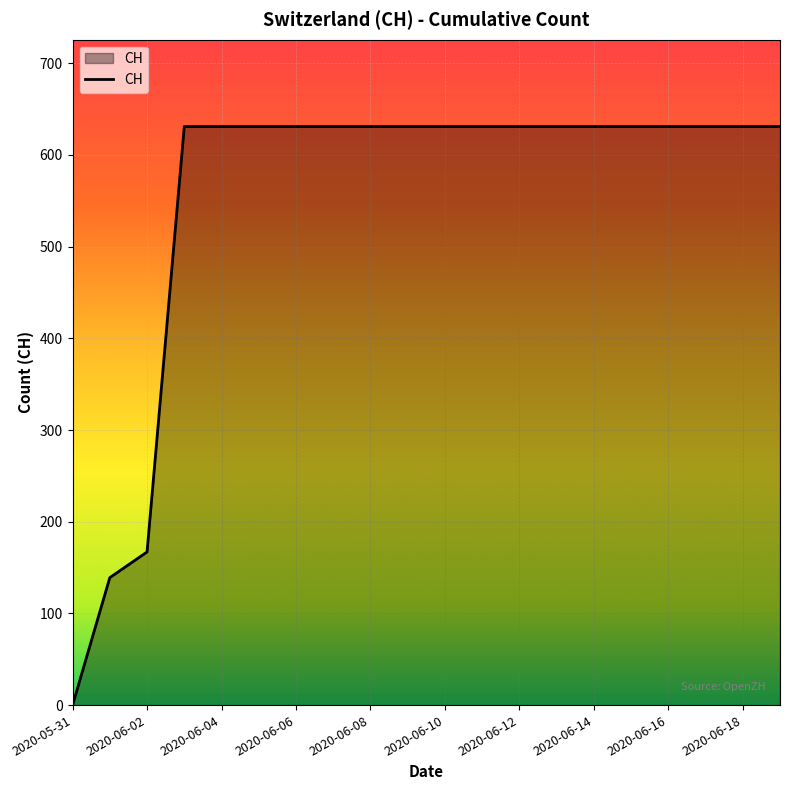

What is the greatest value displayed?

631